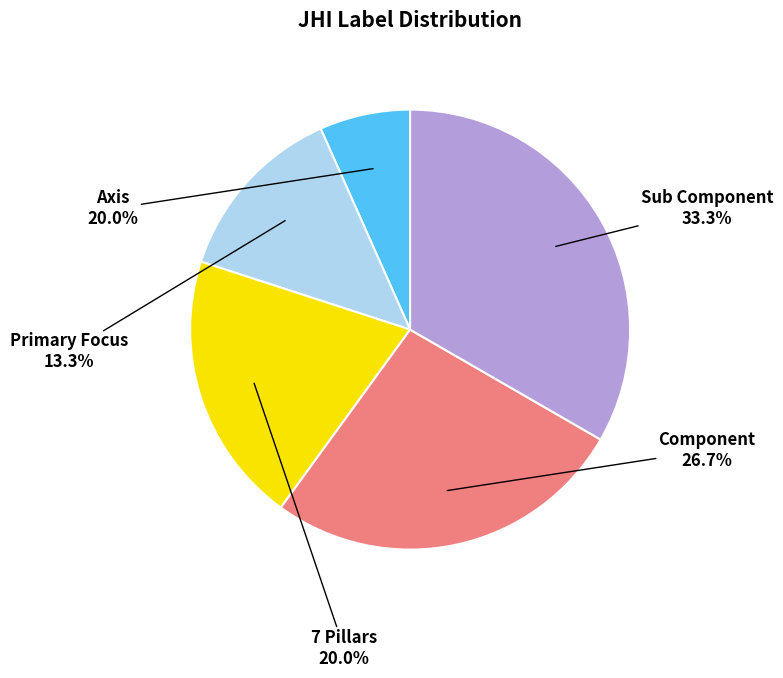

To the nearest percent, what is the difference between the largest and smallest slice percentages?

27%